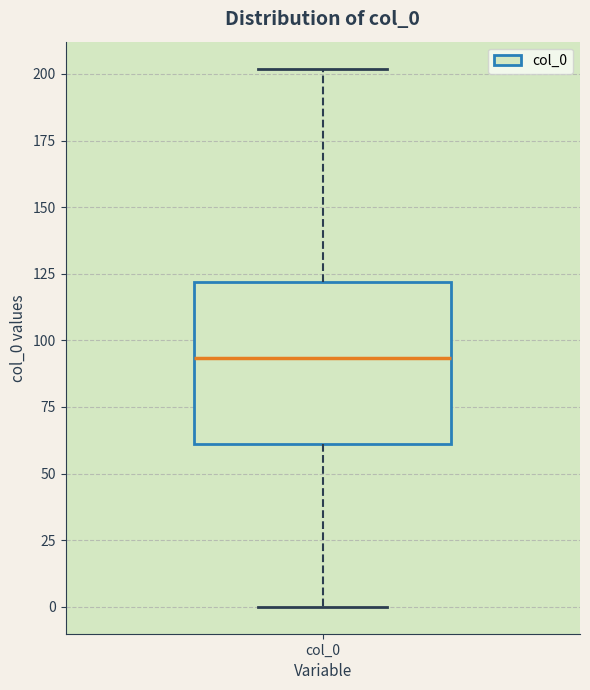

Read this box plot against the y-axis: the position of the median line, the range covered by the box, and the ends of both whiskers. The values are not printed on the chart, so give them approximately, as read against the axis.

median 95, box 60 to 120, whiskers 0 to 200